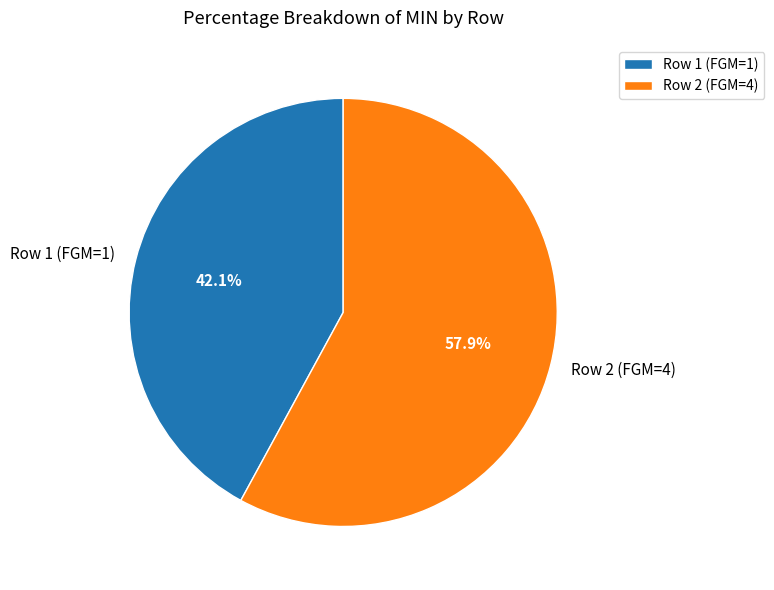

The Row 1 (FGM=1) slice represents 27% of the pie. True or false?

False